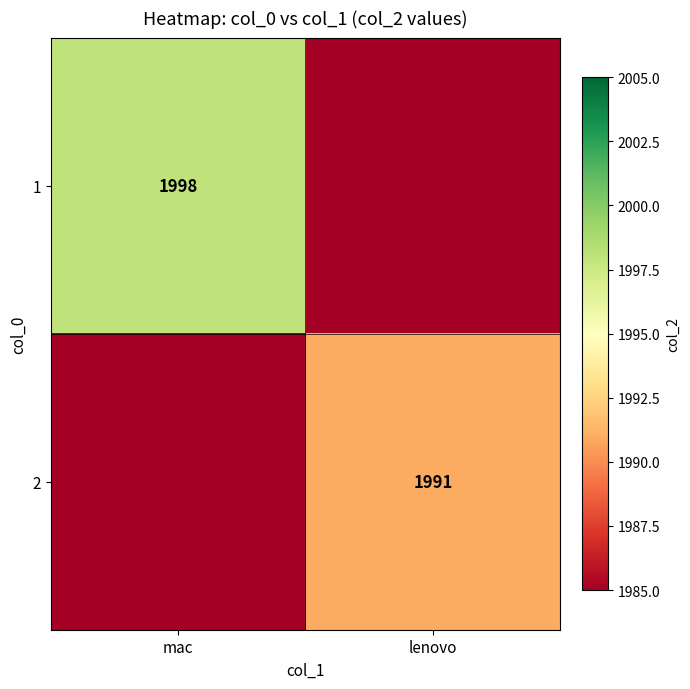

Is it true that 1 equals 1998 at mac?

True